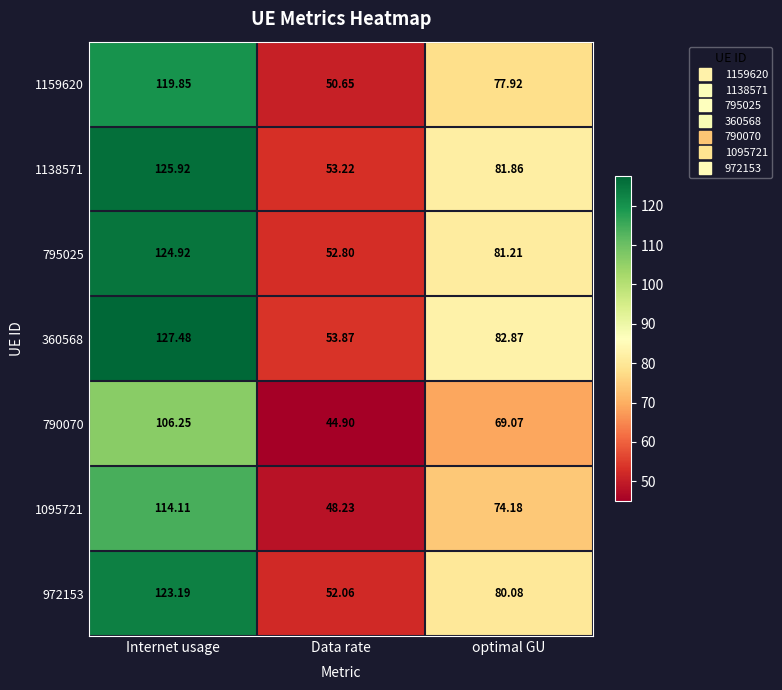

At how many categories does at least one series exceed 56?

2